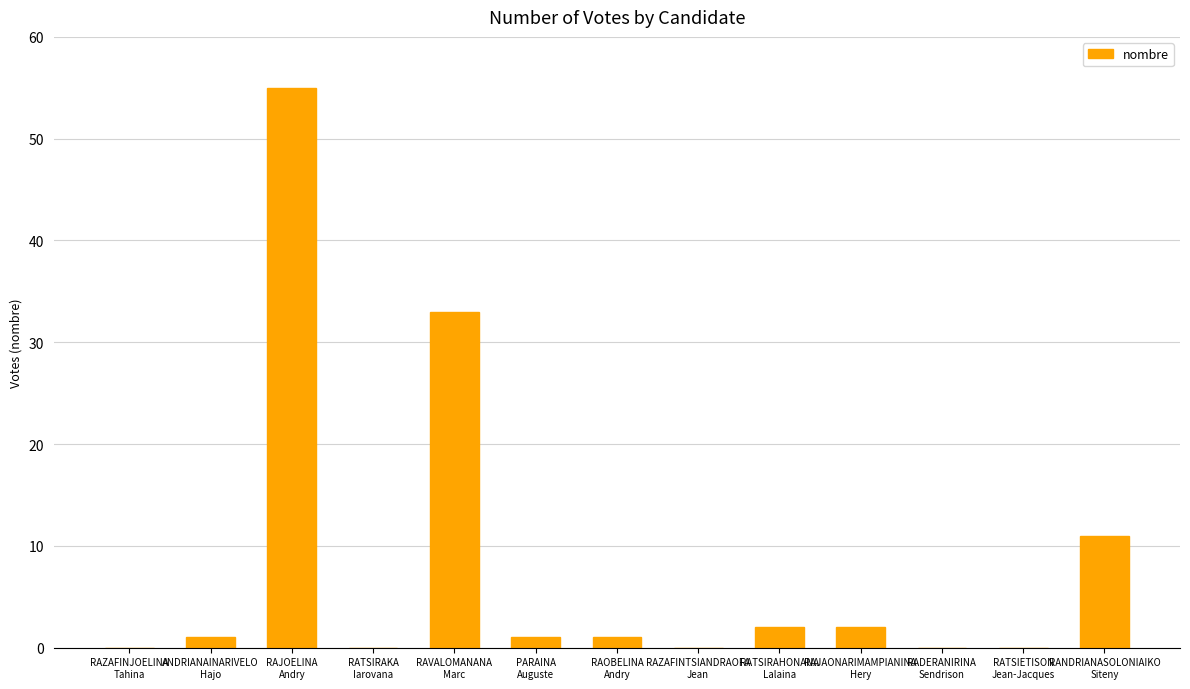

What is the greatest value displayed?

55